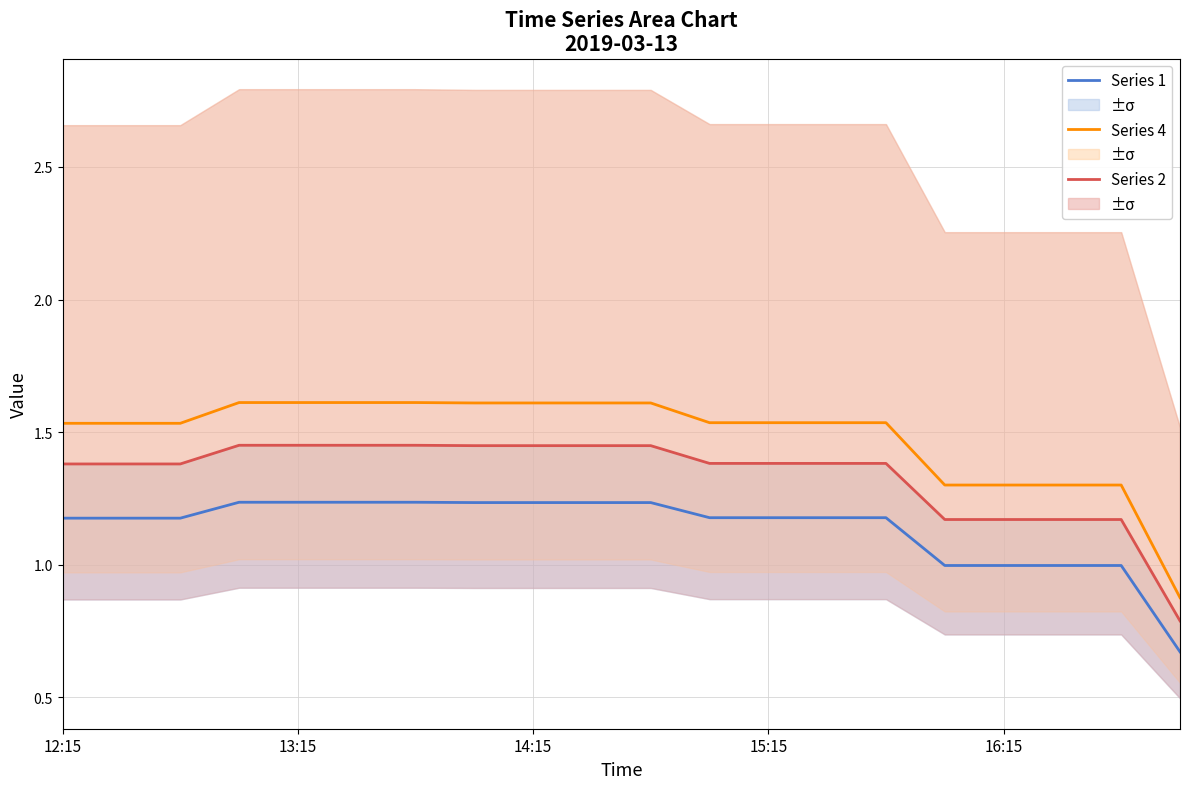

What value does the Series 2 series have at 14:15?

1.4